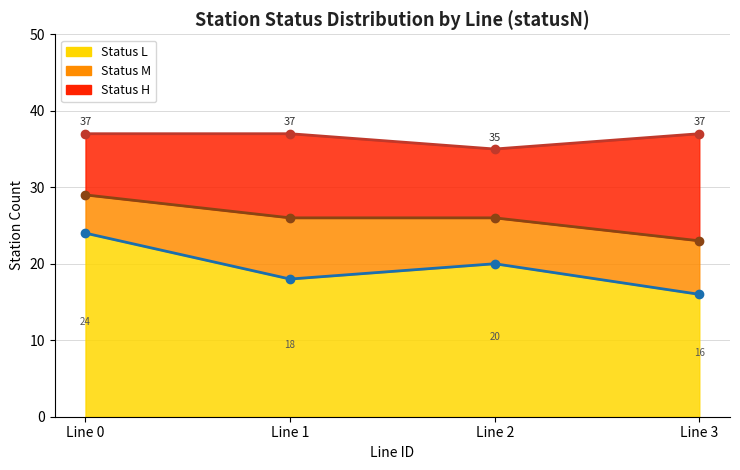

True or false: H cumul line has more than 2 interior local peaks.

False